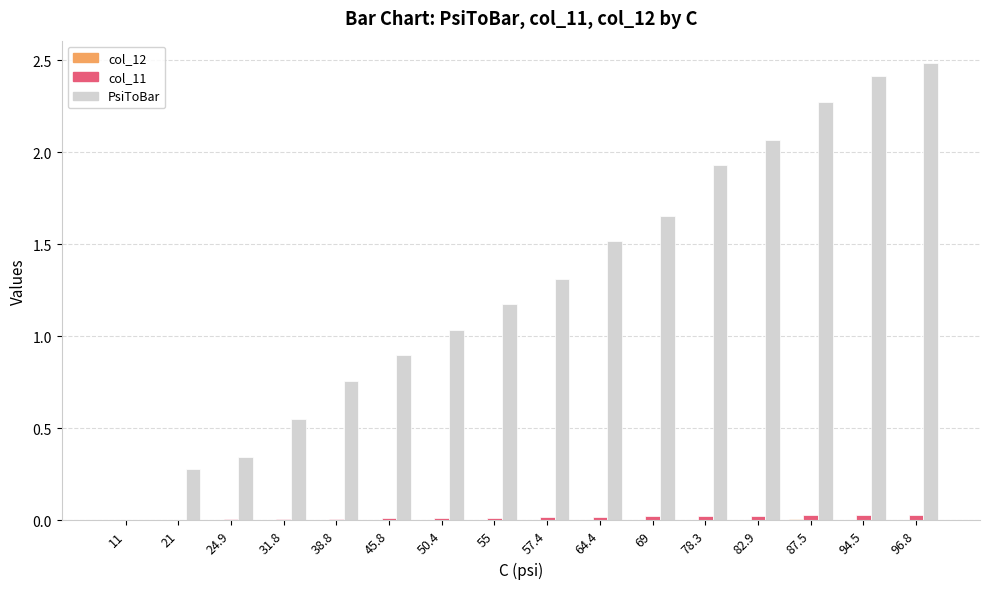

The value of col_11 at 82.9 is 0.0. True or false?

True